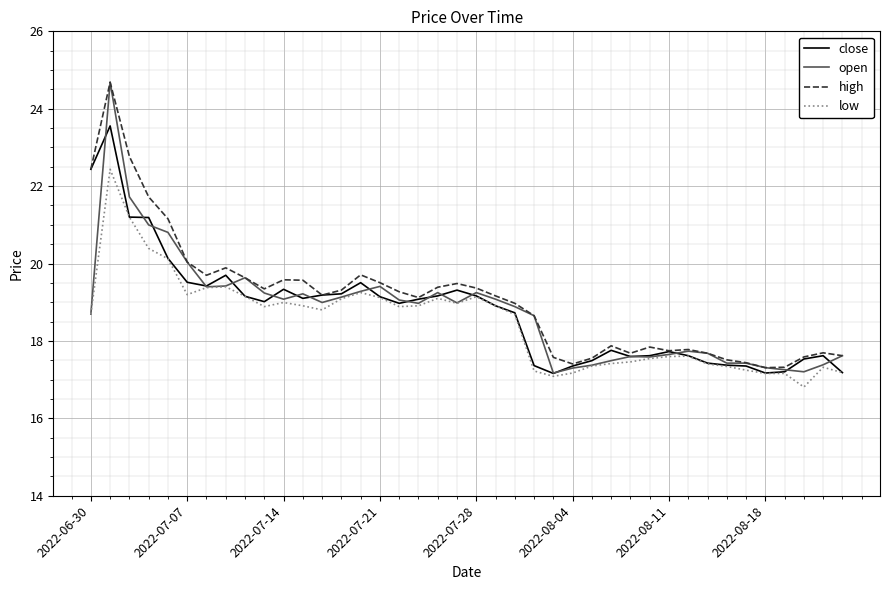

What is the maximum value for low?

22.4